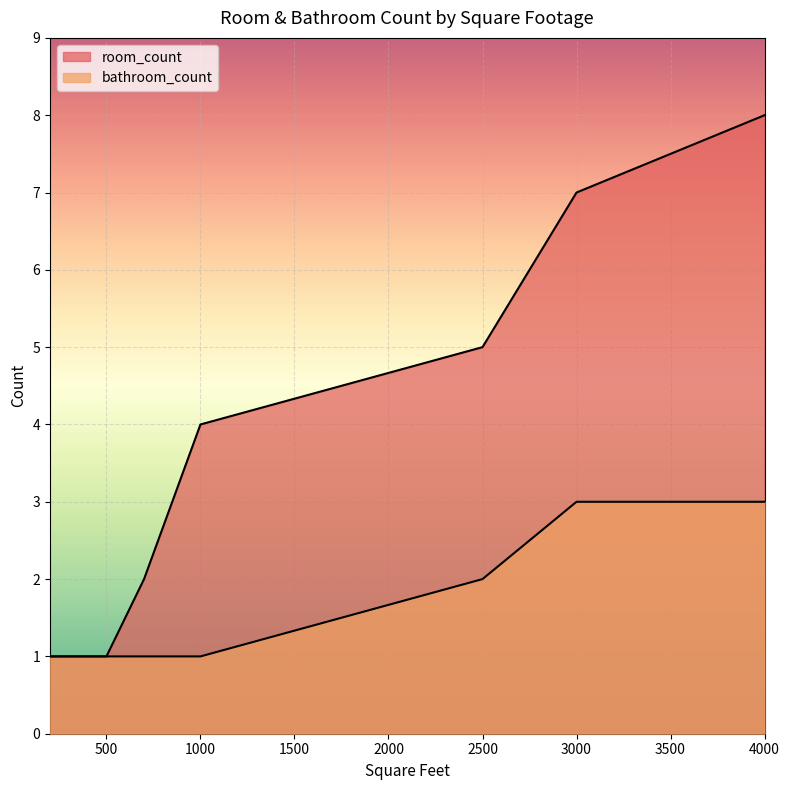

What is the total value across all series at 4000?

11